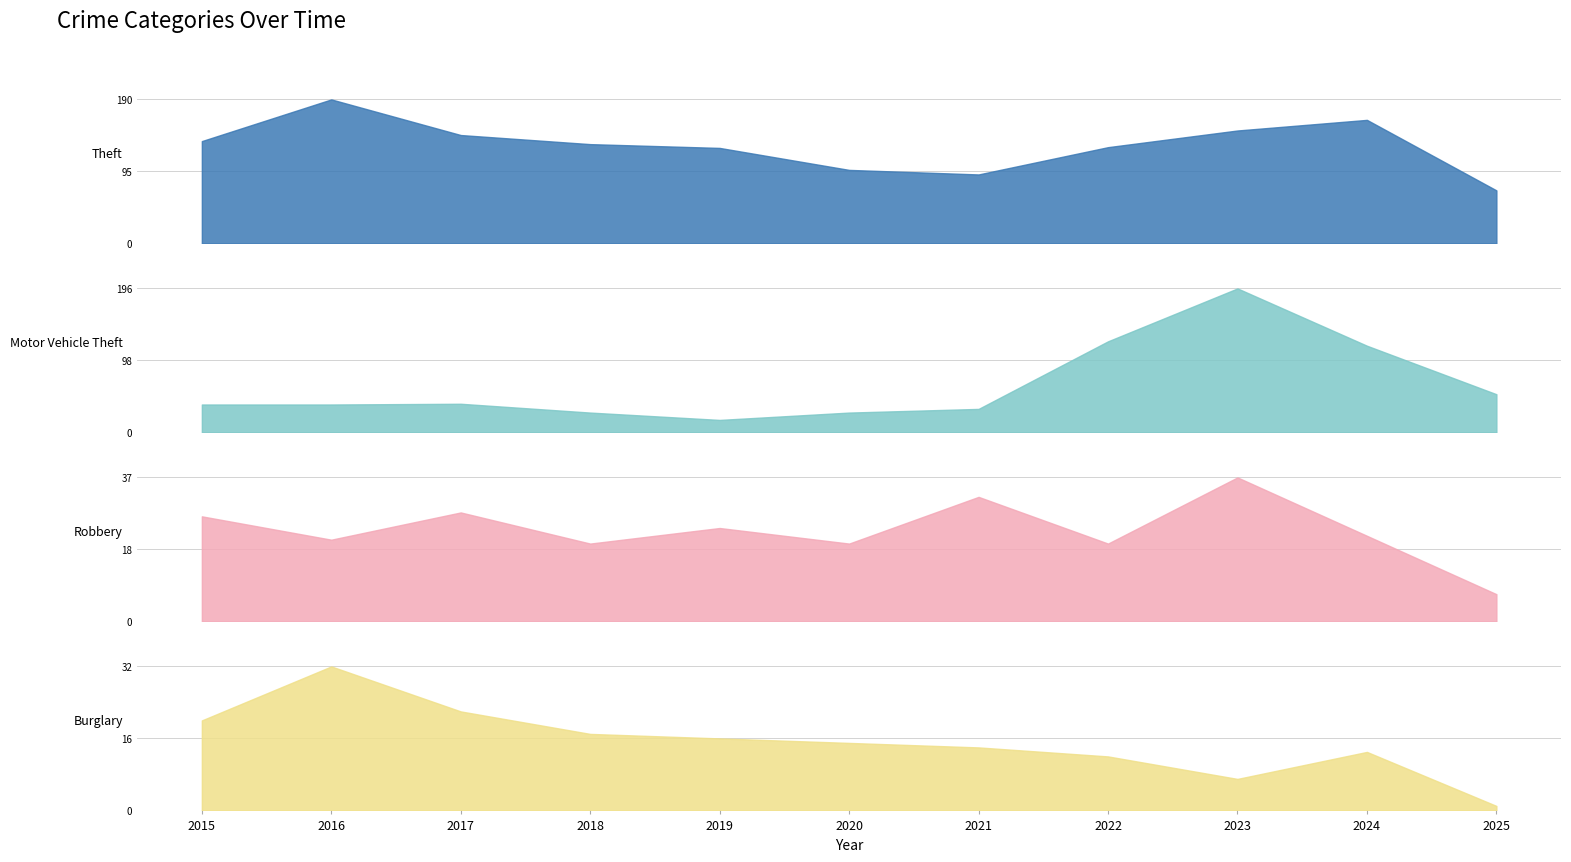

At which category does Motor Vehicle Theft reach its first local valley?

2019